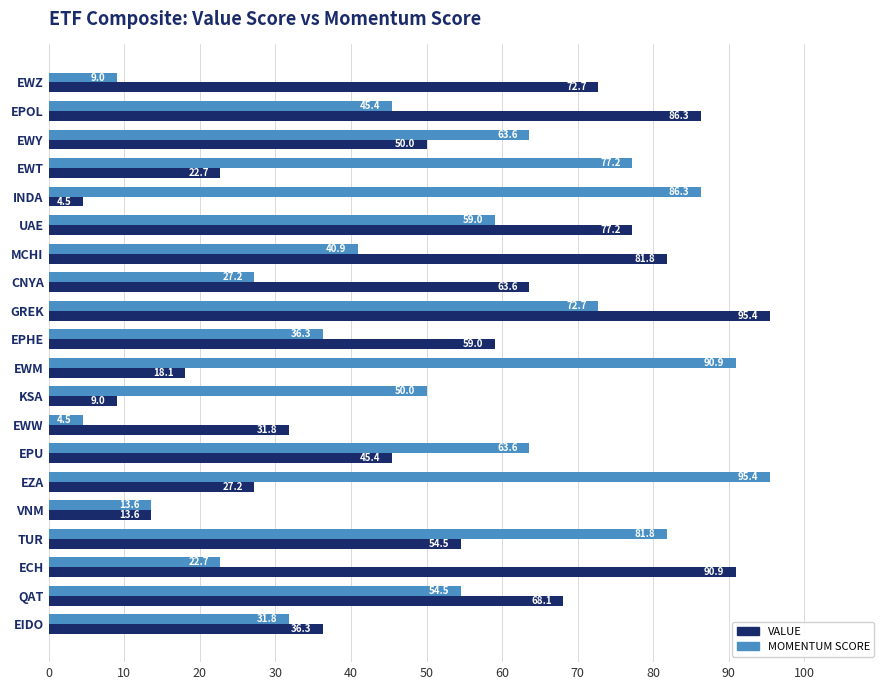

What is the sum of all VALUE values?

1008.1